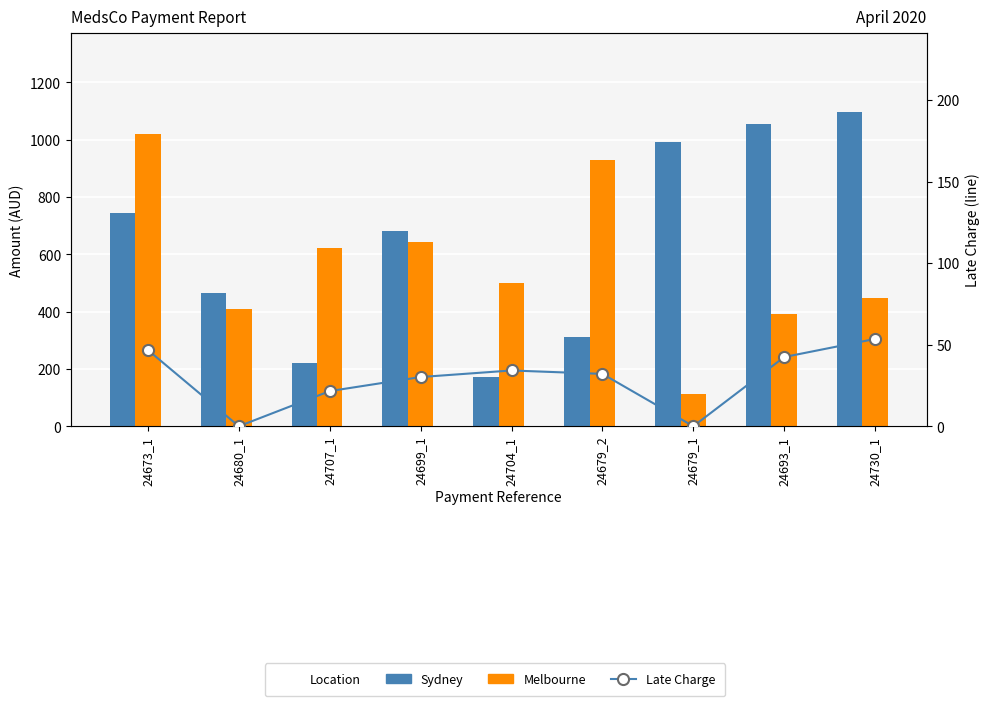

Reading right to left, what are all the values shown in this chart?

Sydney: 24730_1=1096.9	24693_1=1053.7	24679_1=993.6	24679_2=312.8	24704_1=171.9	24699_1=679.8	24707_1=222.4	24680_1=466.3	24673_1=742.5
Melbourne: 24730_1=449.1	24693_1=393.4	24679_1=114.2	24679_2=930.9	24704_1=499.9	24699_1=642.2	24707_1=623.7	24680_1=409.5	24673_1=1021.0
Late Charge: 24730_1=53.5	24693_1=42.5	24679_1=0.0	24679_2=32.1	24704_1=34.2	24699_1=30.2	24707_1=21.6	24680_1=0.0	24673_1=46.7